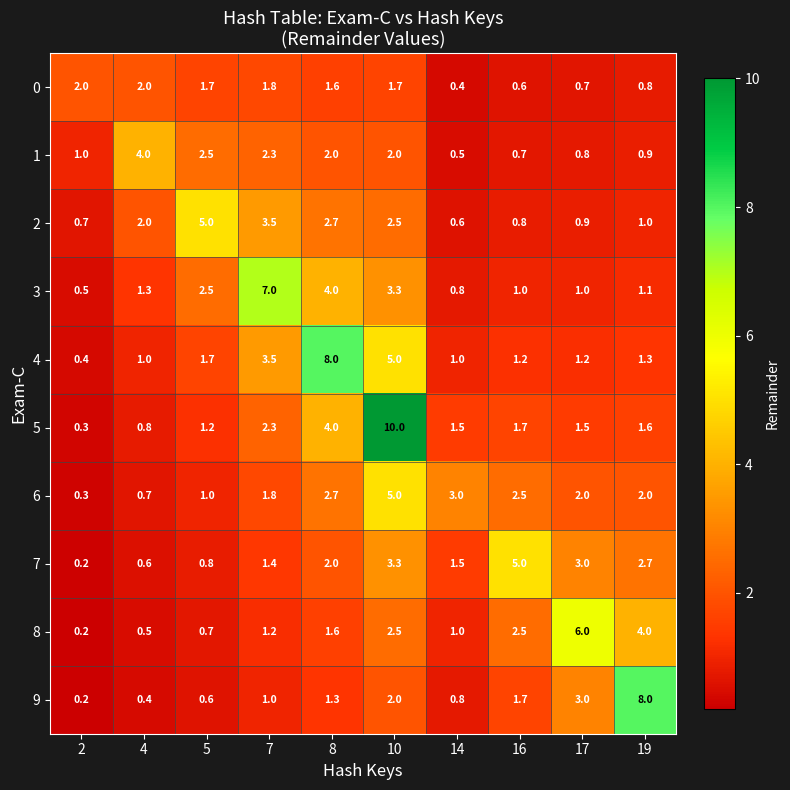

Rank the categories by 2 value from lowest to highest.

14, 2, 16, 17, 19, 4, 10, 8, 7, 5